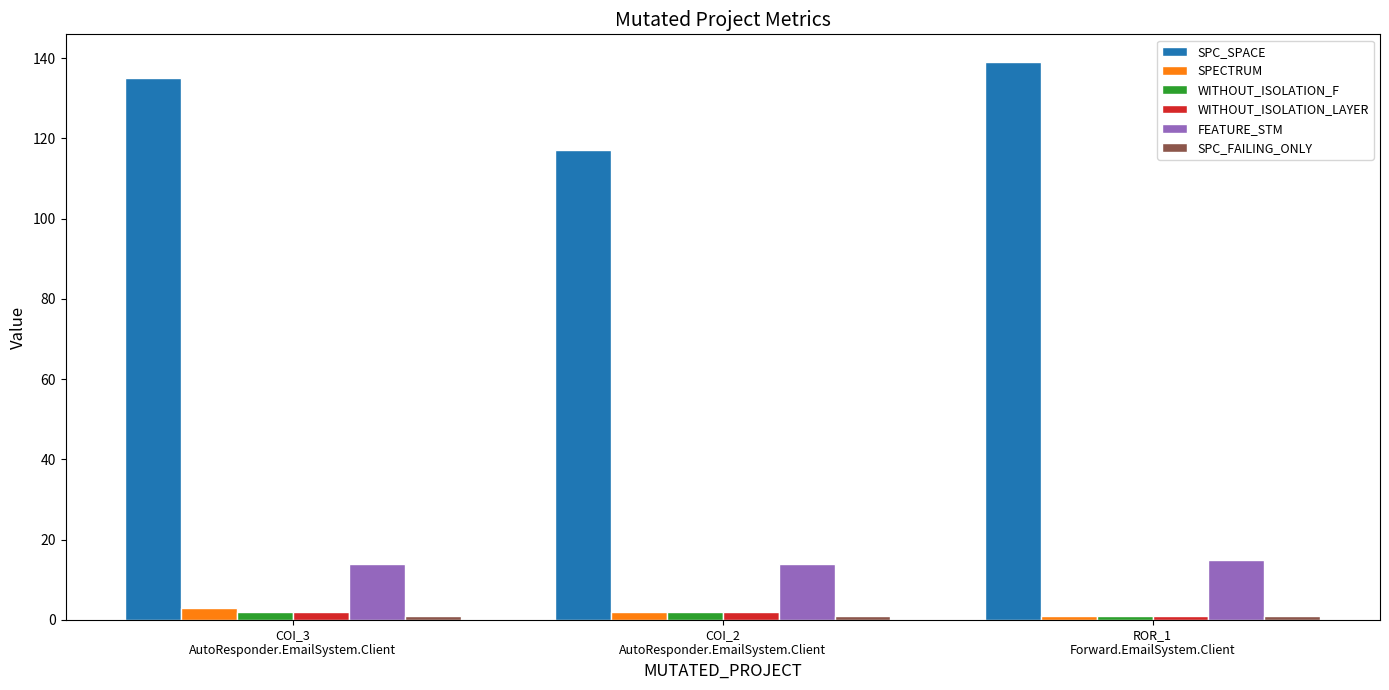

What is the minimum value shown in the chart?

1